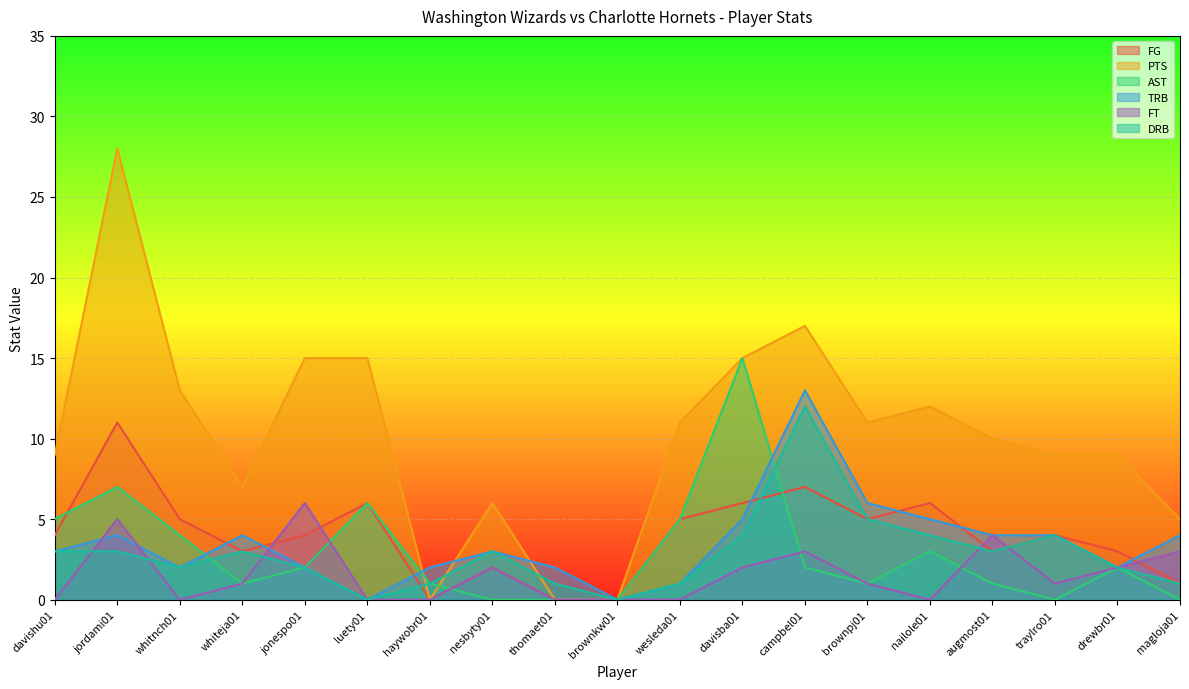

How many values in the FT series are below 1?

8